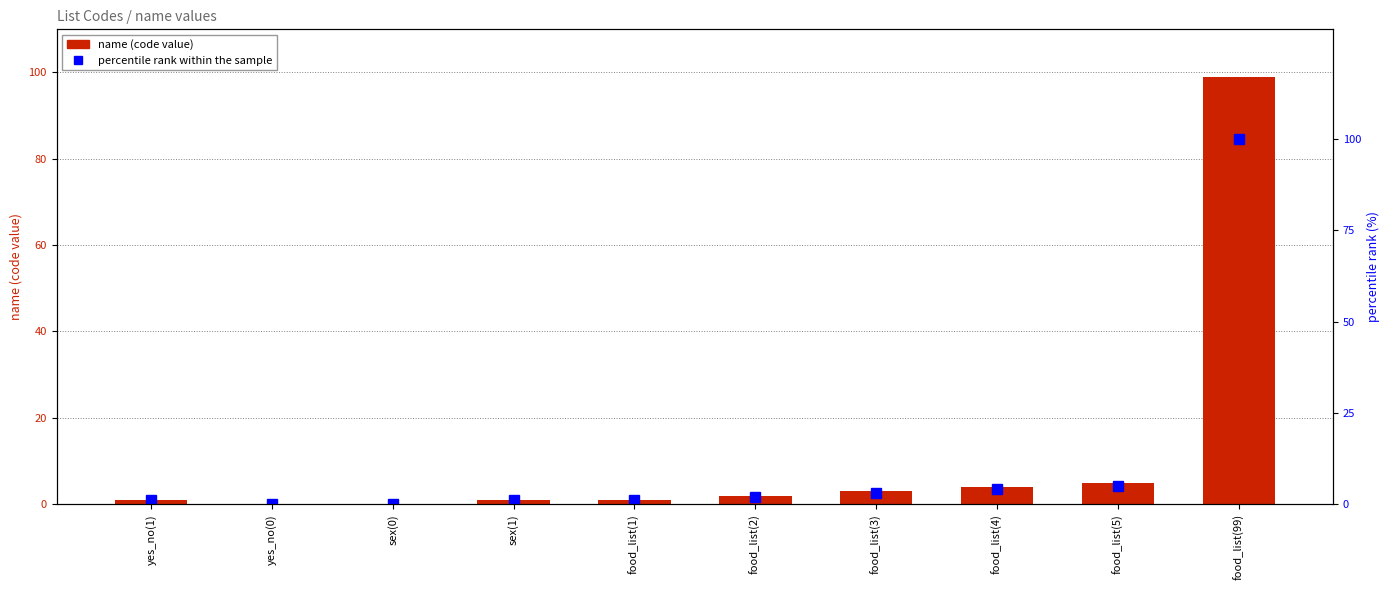

Which series changed the most between yes_no(1) and food_list(4)?

percentile rank within the sample